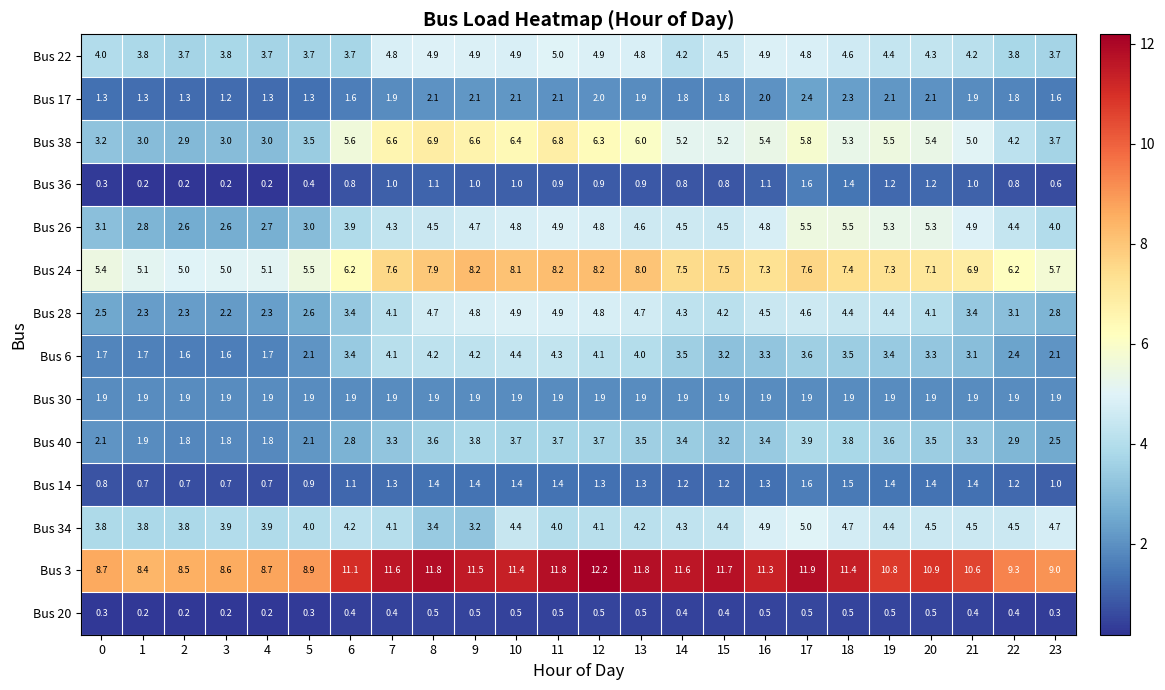

How many series are shown in this chart?

14